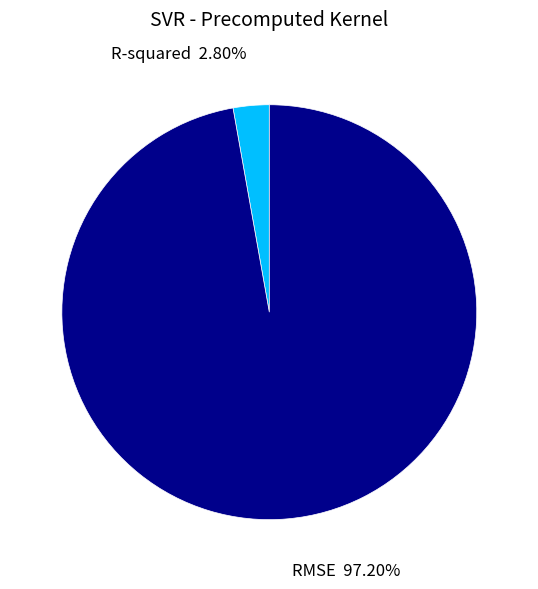

Is it true that R-squared is 3% of the pie?

True